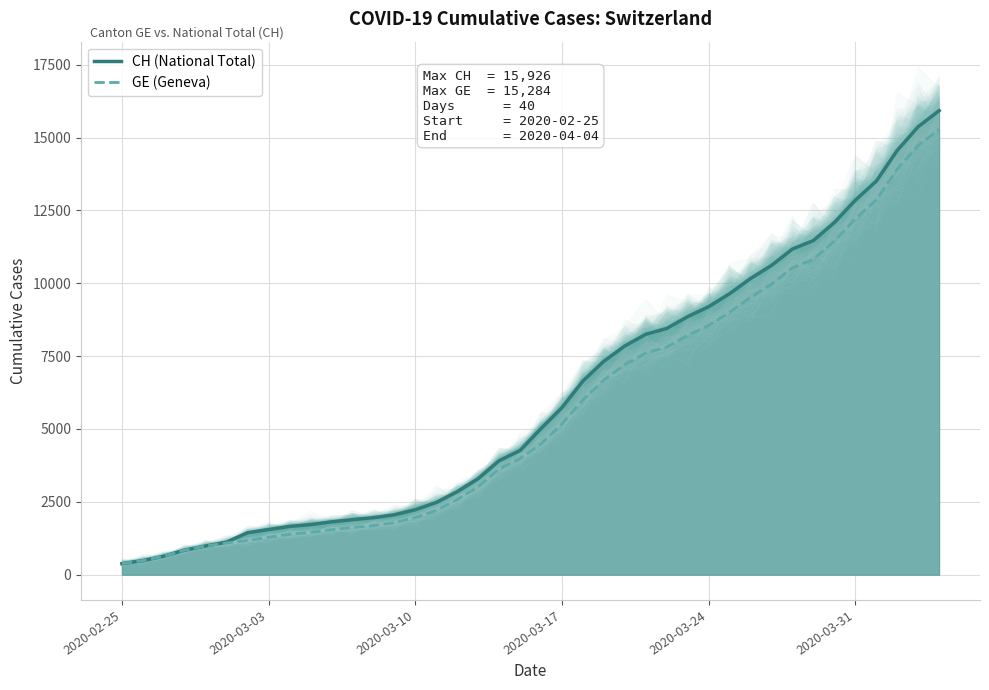

What is the maximum value for CH (National Total)?

15926